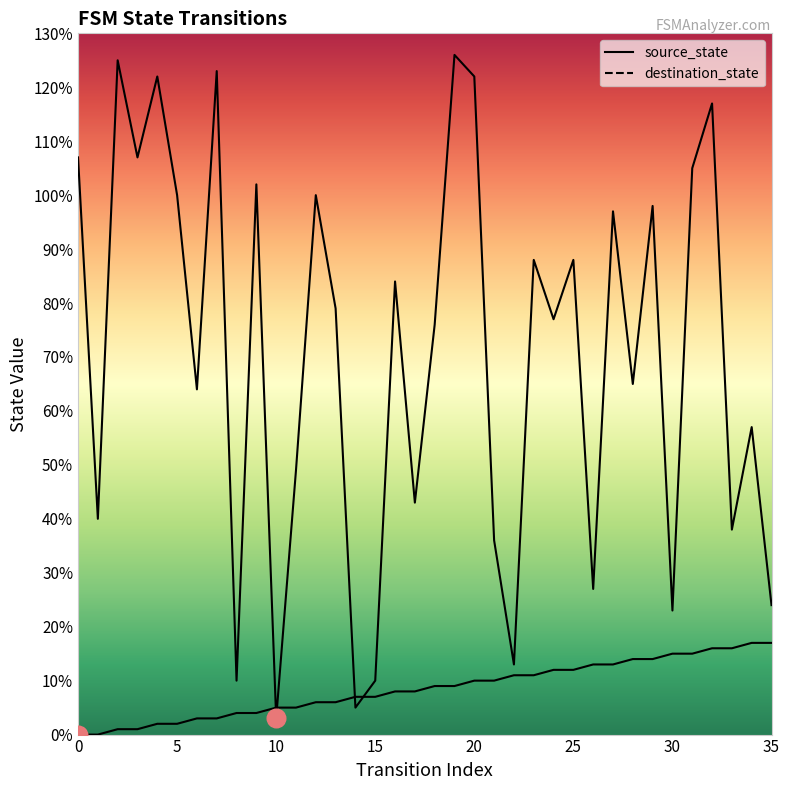

Is the value of destination_state at 12 greater than the value of source_state at 31?

Yes